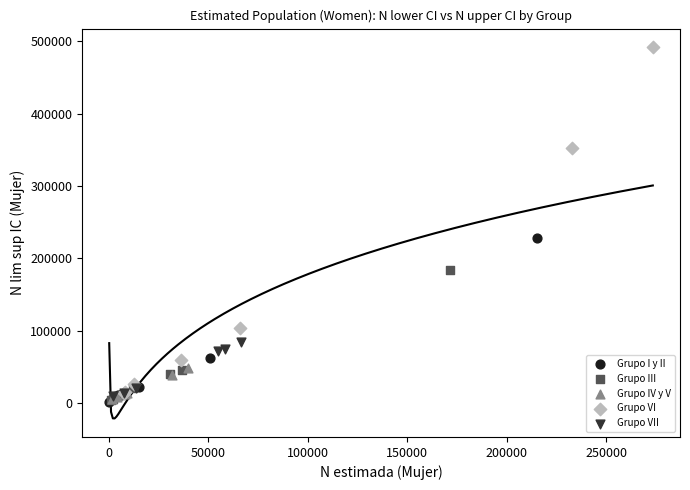

Which series contains the highest Y value?

Grupo VI